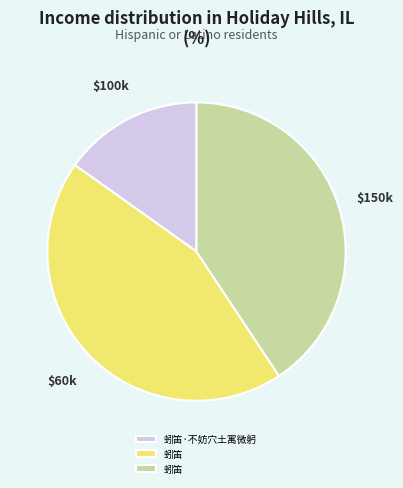

Is there any slice that represents more than half of the pie?

No